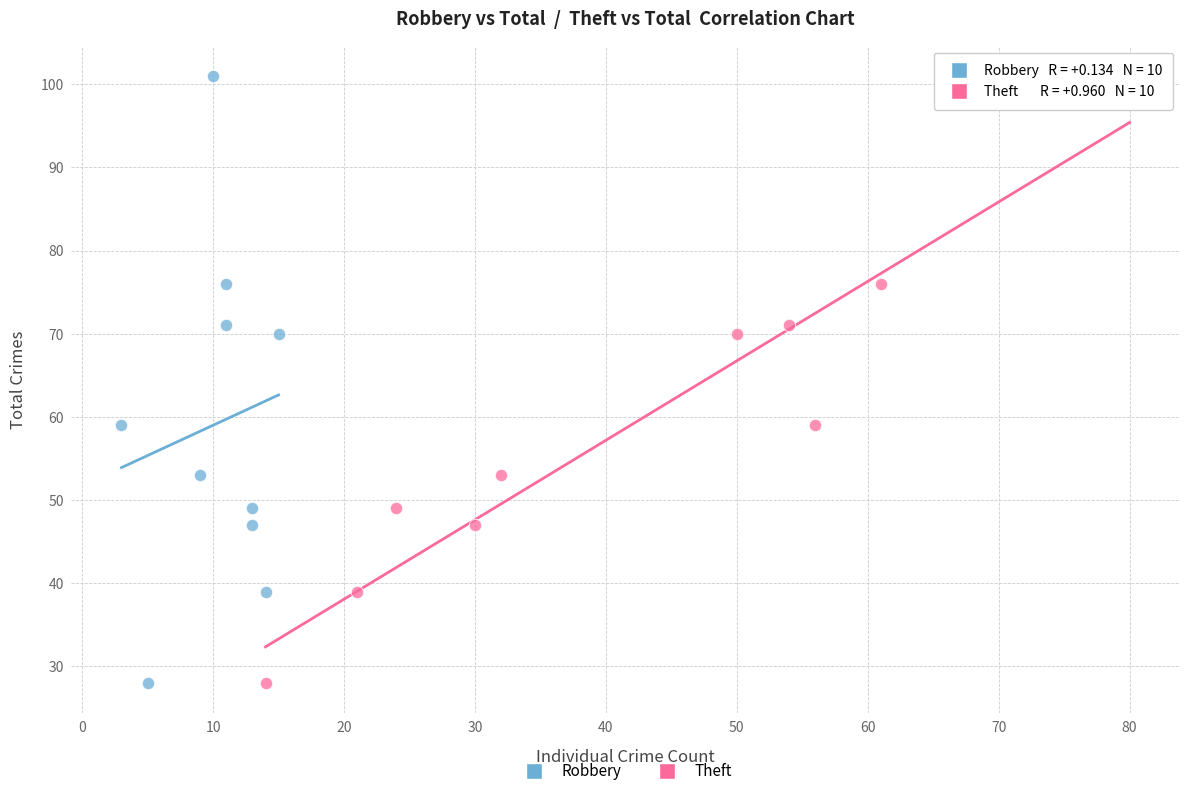

What are all the series names shown in the legend?

Robbery, Theft